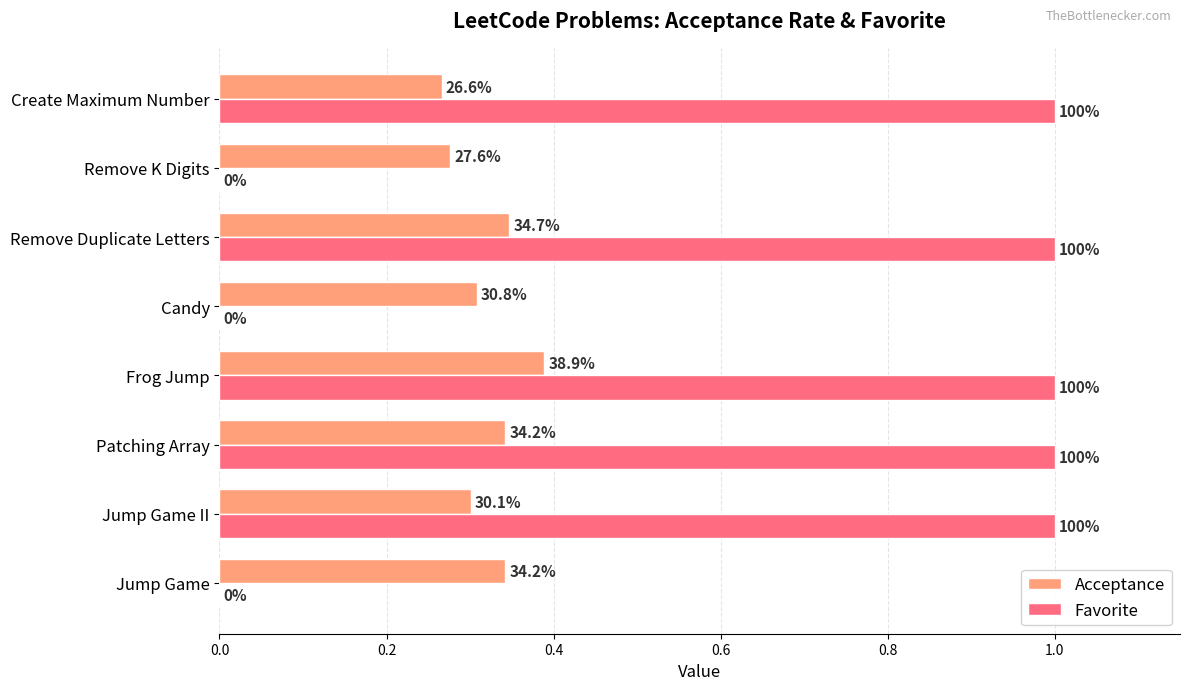

Count the Acceptance values in the range 0 to 1.

8